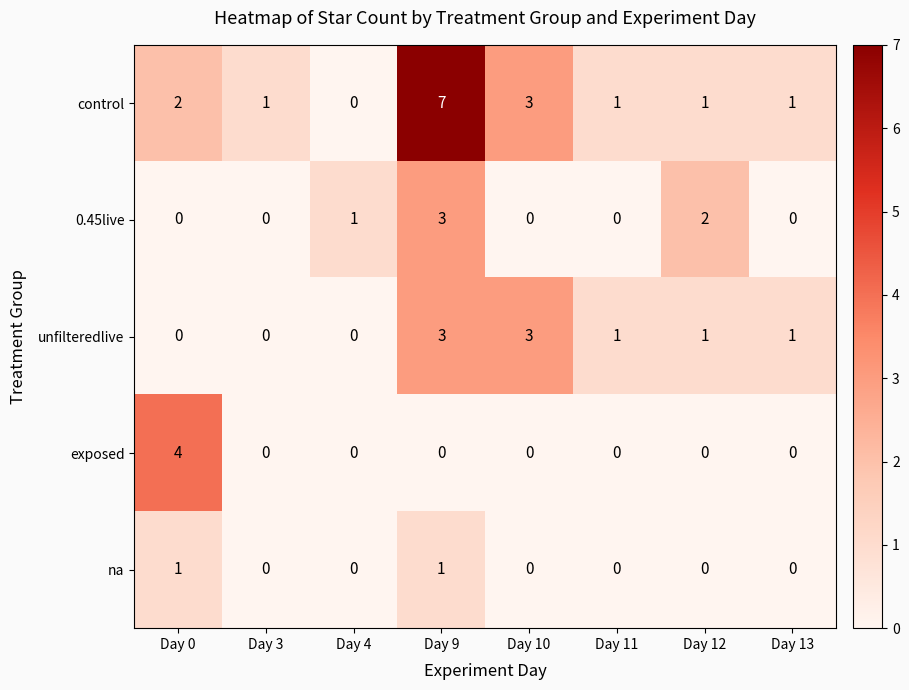

True or false: 0.45live has a value of -2 at Day 13.

False